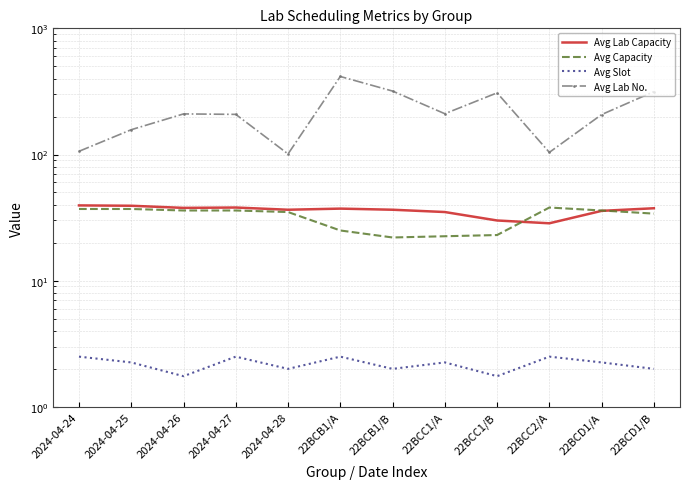

How many distinct data groups are displayed?

4